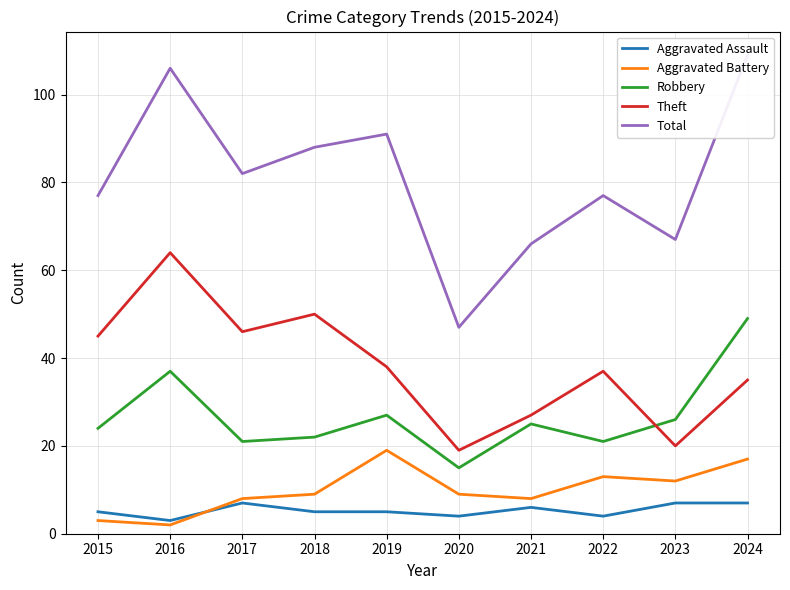

What is the highest value of the Total series?

109